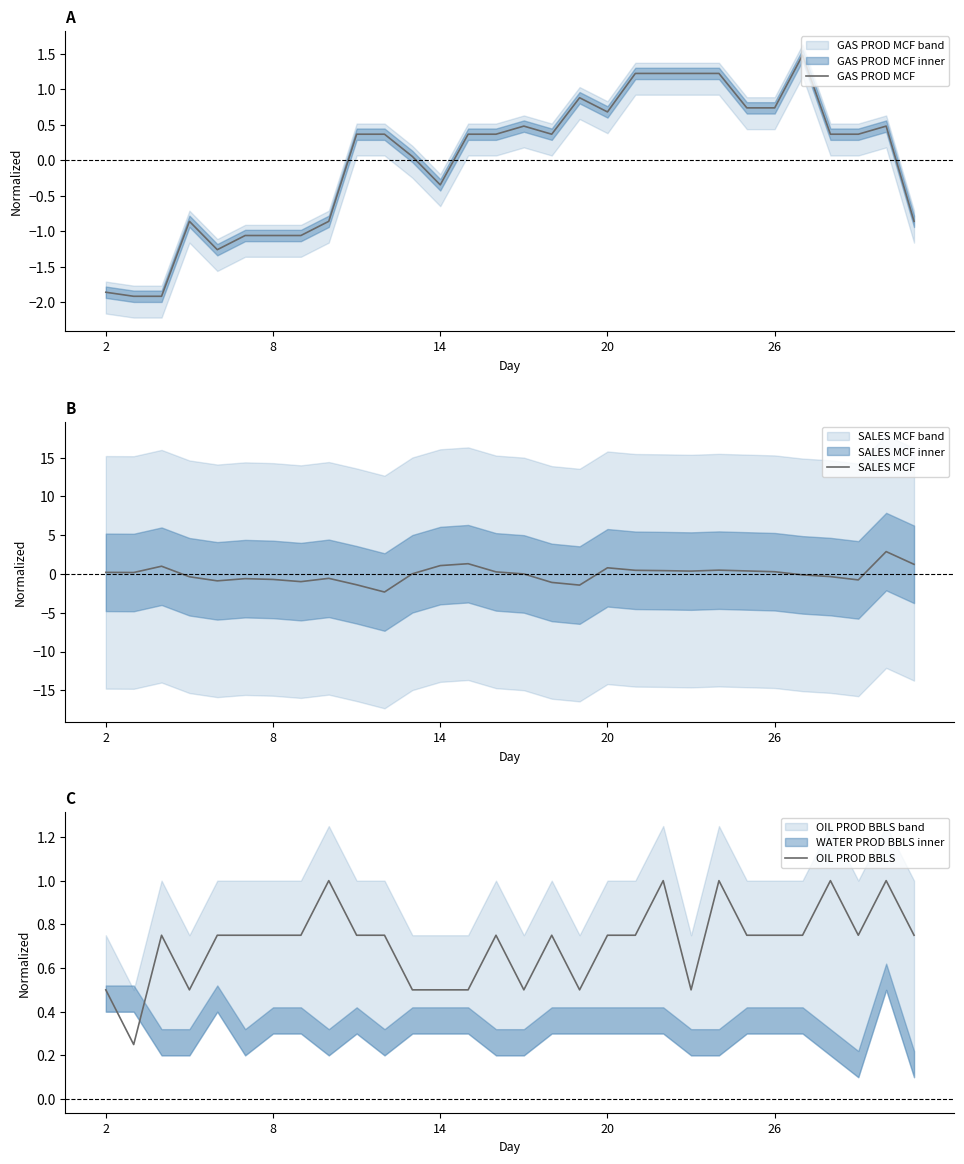

True or false: GAS PROD MCF has a value of 0.3 at 28.

False